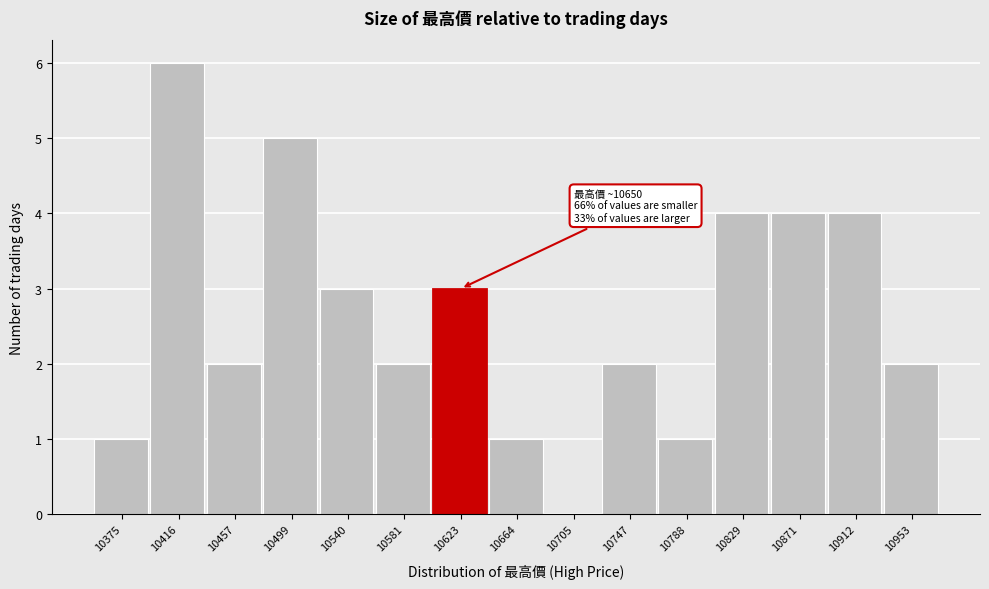

Reading left to right, transcribe all the data shown in this chart.

10375=1	10416=6	10457=2	10499=5	10540=3	10581=2	10623=3	10664=1	10705=0	10747=2	10788=1	10829=4	10871=4	10912=4	10953=2